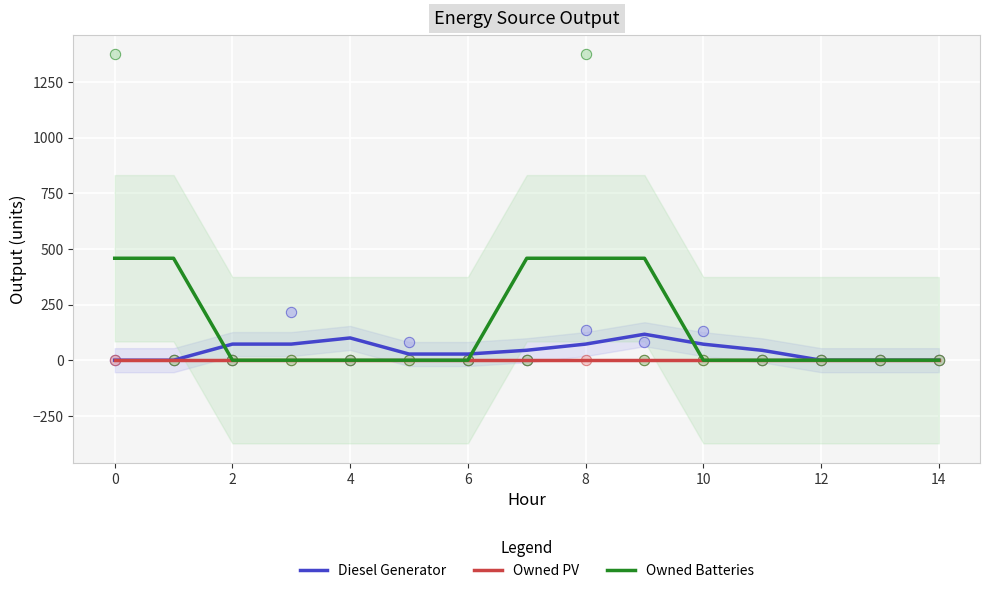

Which series has the widest spread of Y values?

Owned Batteries